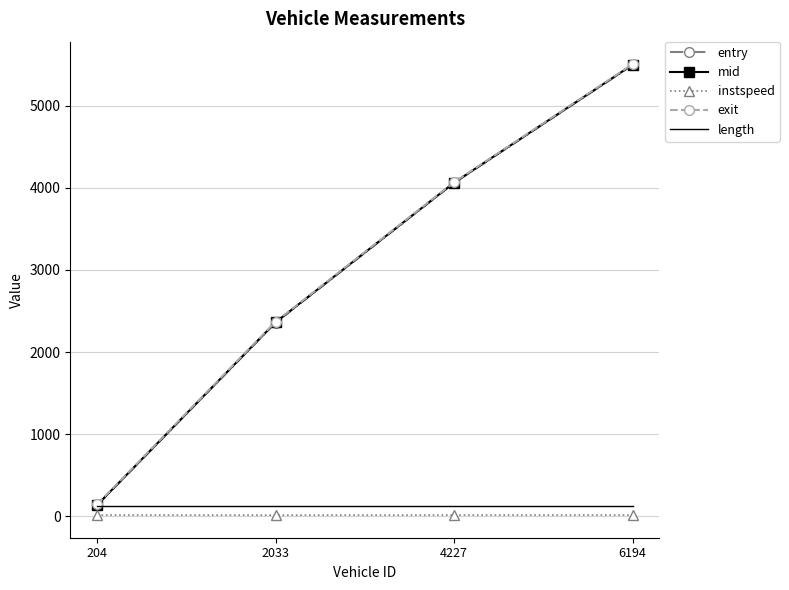

How many categories are shown in the chart?

4